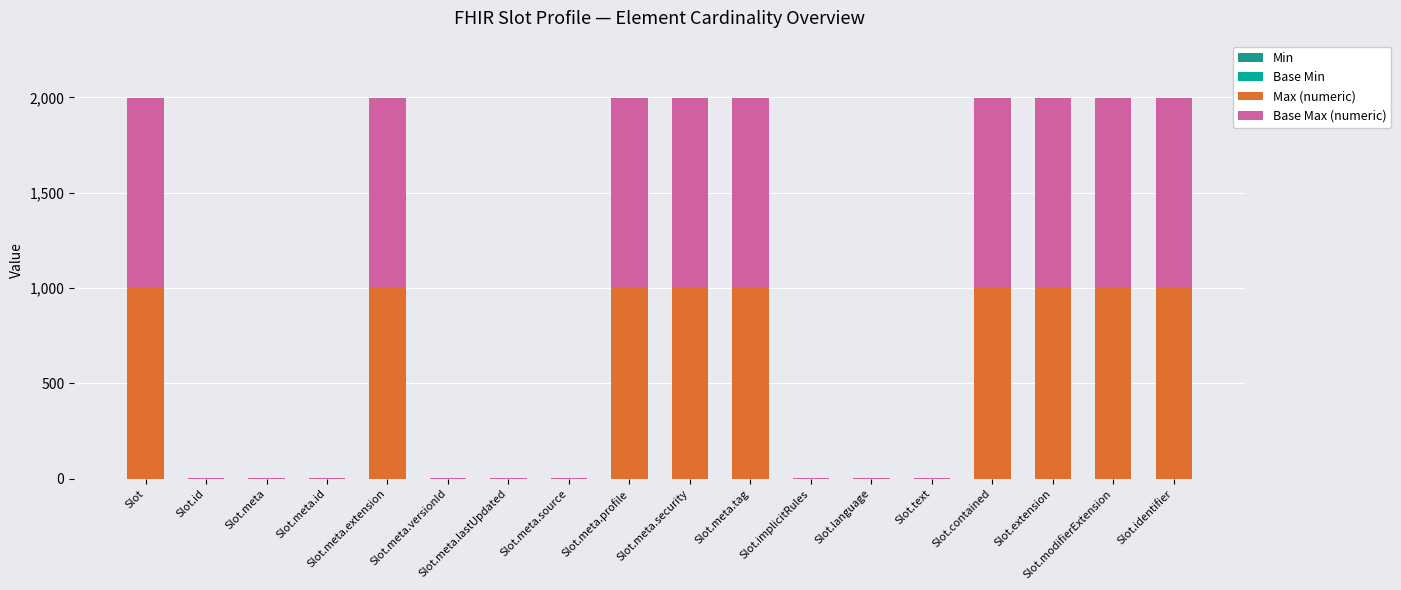

What position from the left is Slot.modifierExtension?

17